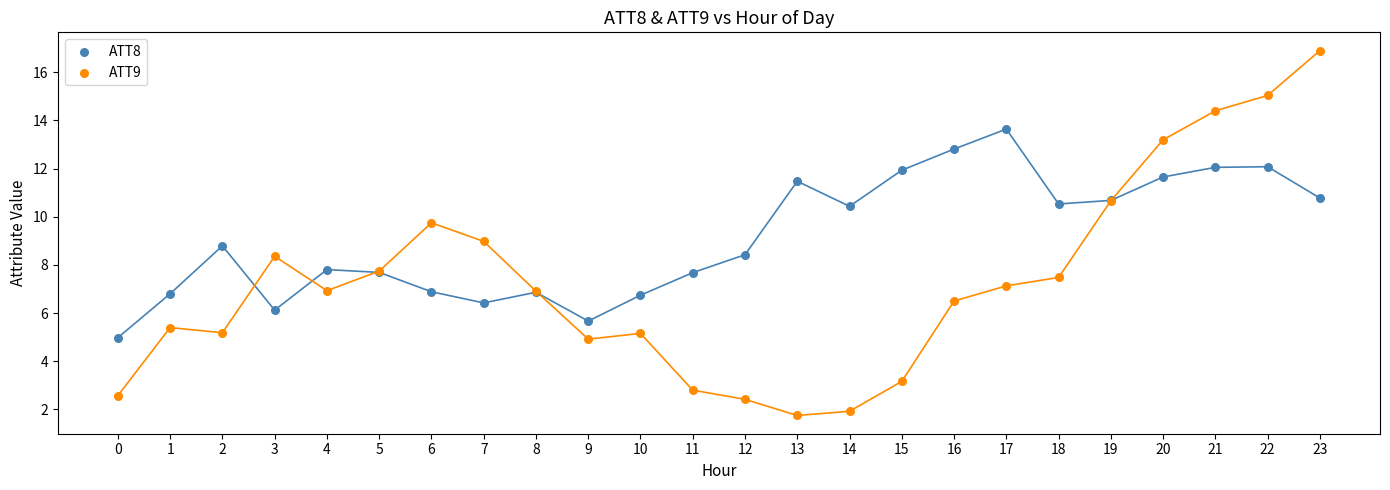

Which series has the widest spread of Y values?

ATT9